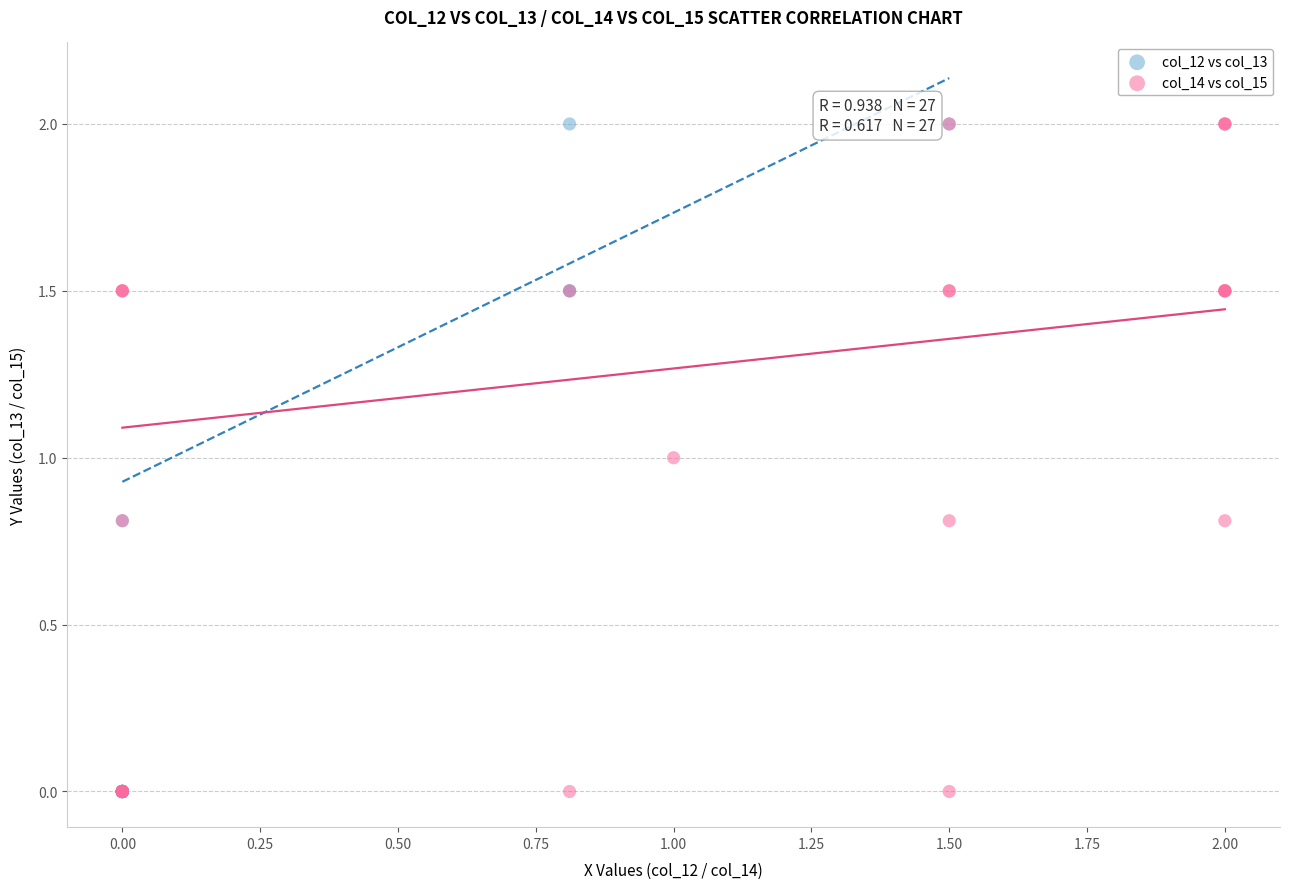

What are all the series names shown in the legend?

col_12 vs col_13, col_14 vs col_15